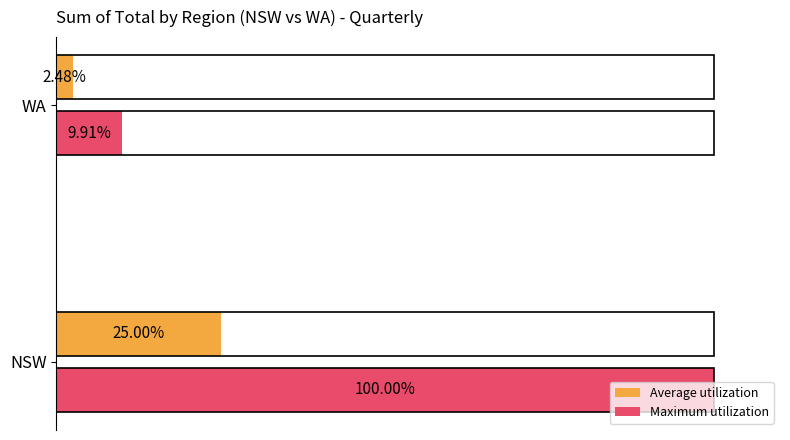

Which series has the widest spread of values?

Maximum utilization